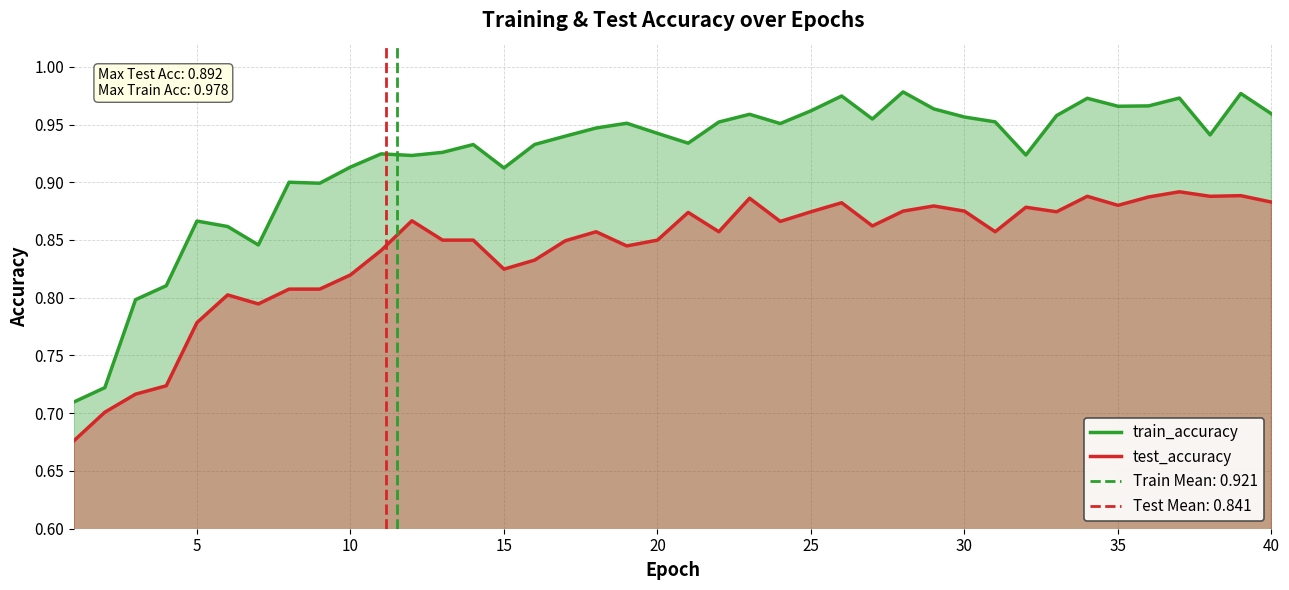

What is the highest value of the test_accuracy series?

0.9